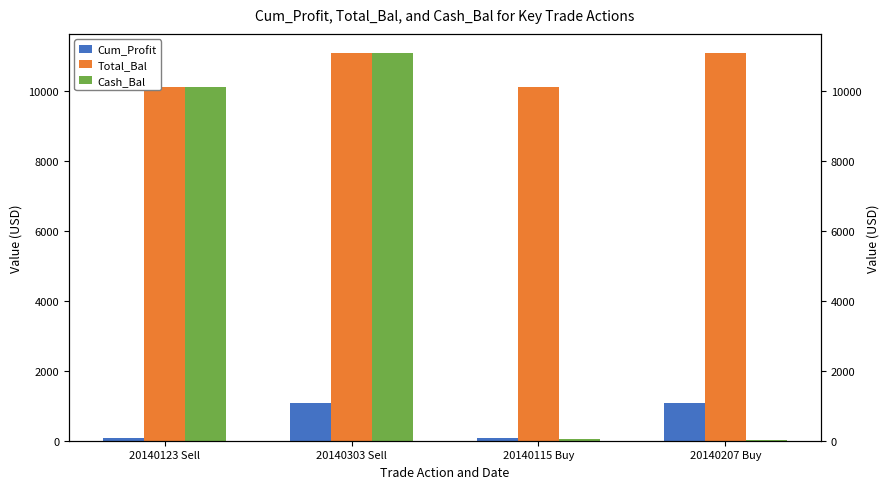

The Cum_Profit series shows 1063.4 at 20140303 Sell. True or false?

True